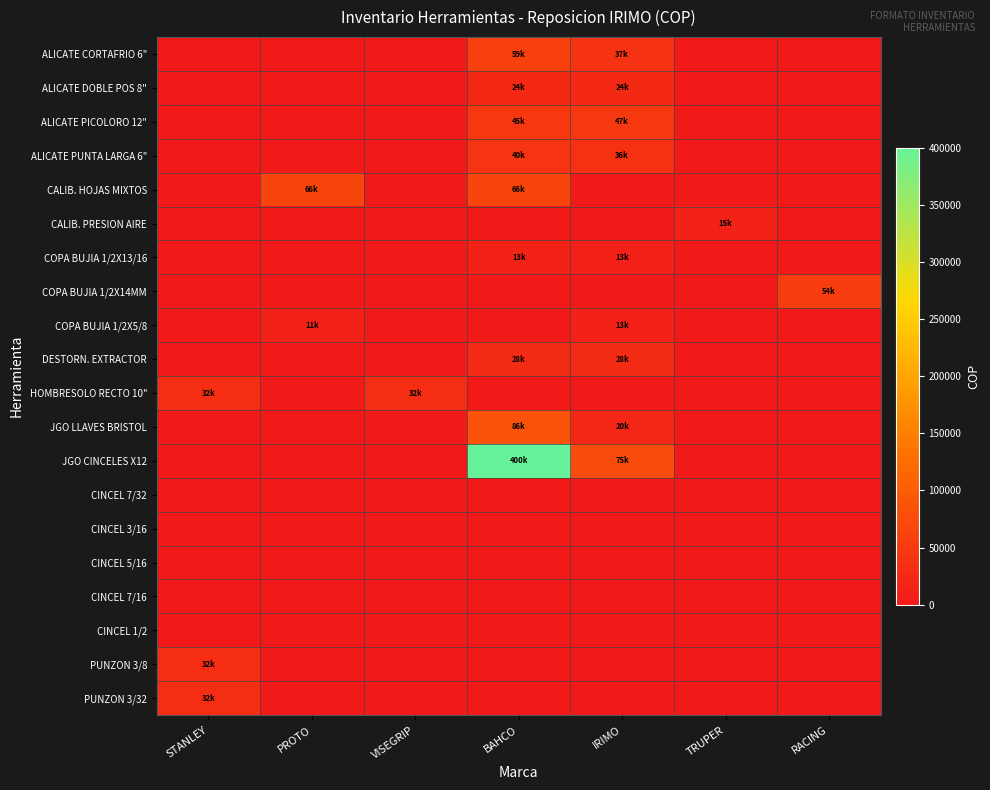

At how many categories does at least one series exceed 188133?

1